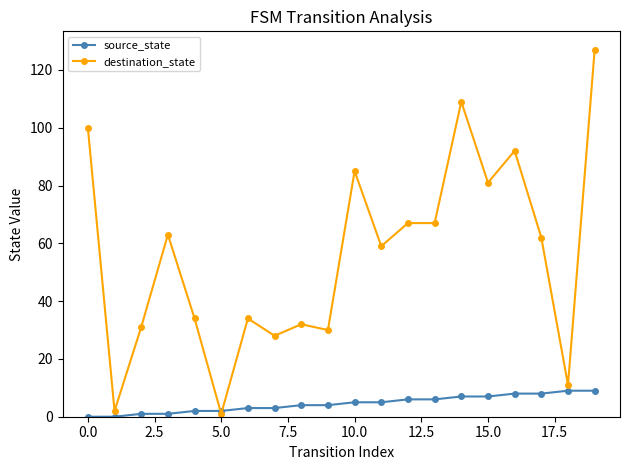

List the series in order of their overall mean, highest first.

destination_state, source_state